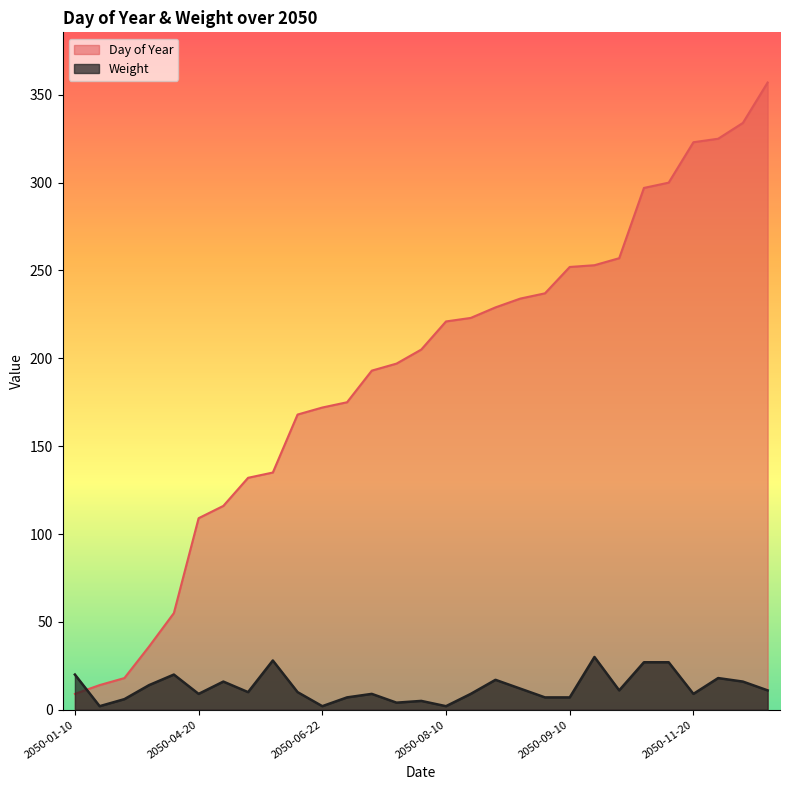

What is the label of the 26th point from the left?

2050-11-20